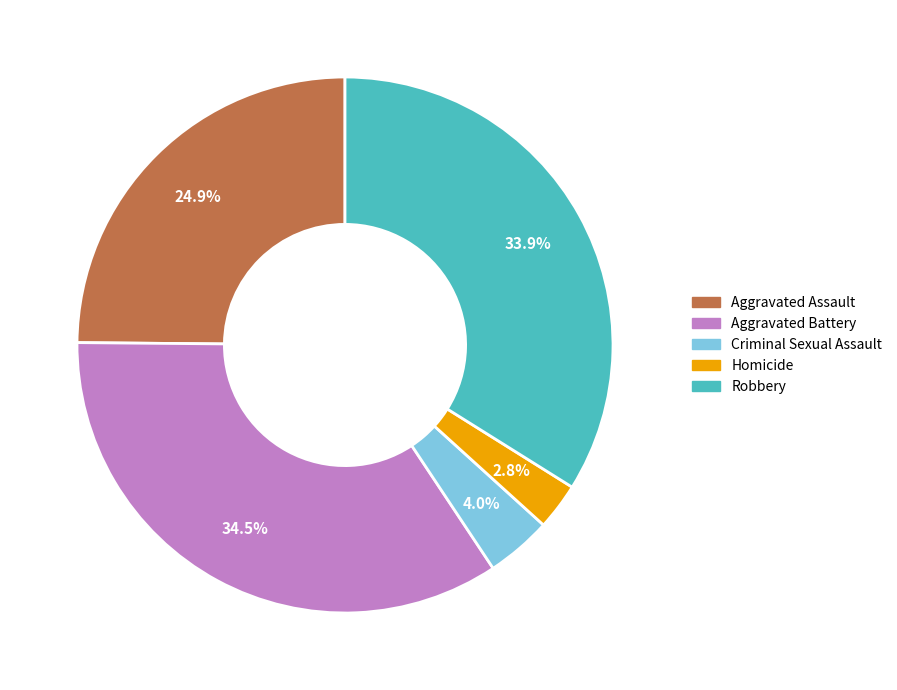

Combined, what portion of the pie is Homicide and Aggravated Battery?

37.3%